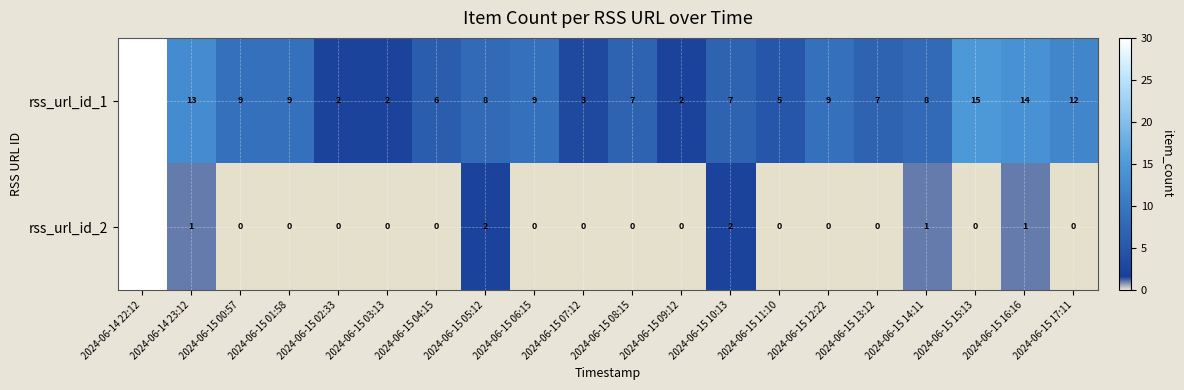

At which label is rss_url_id_1 closest to 16?

2024-06-15 15:13